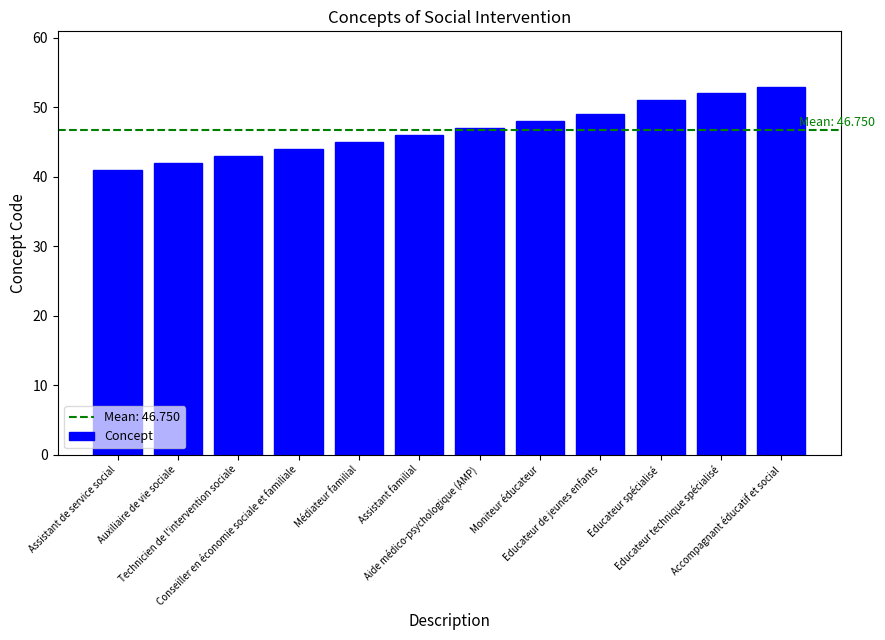

Rank the categories by value from lowest to highest.

Assistant de service social, Auxiliaire de vie sociale, Technicien de l'intervention sociale, Conseiller en économie sociale et familiale, Médiateur familial, Assistant familial, Aide médico-psychologique (AMP), Moniteur éducateur, Educateur de jeunes enfants, Educateur spécialisé, Educateur technique spécialisé, Accompagnant éducatif et social